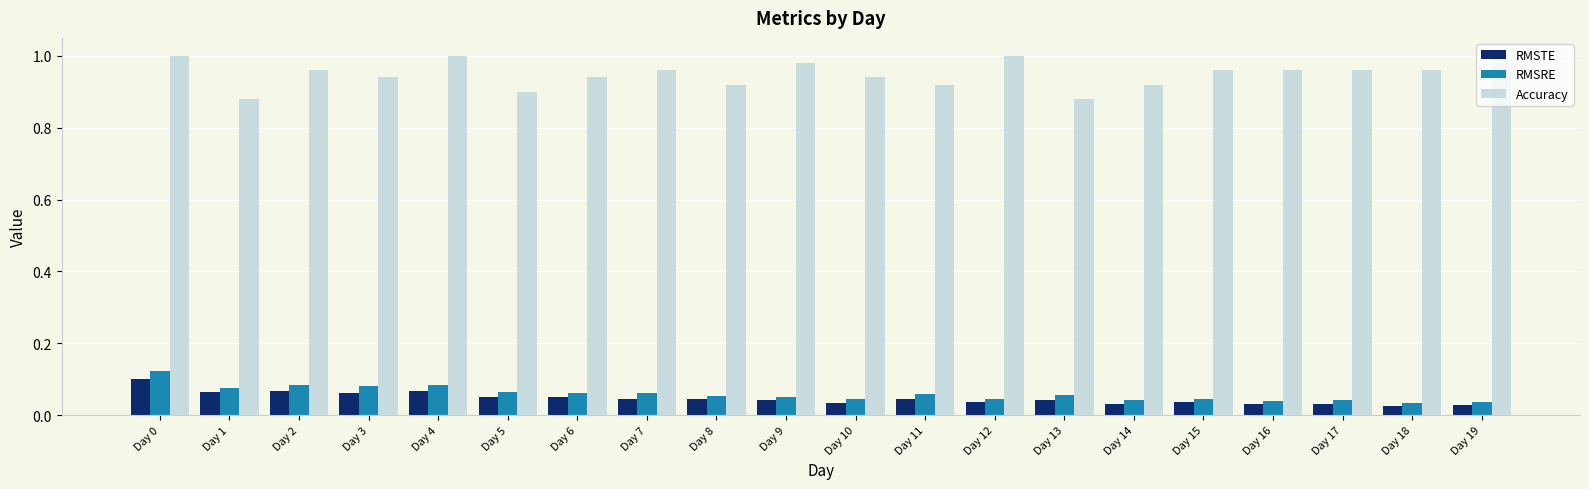

Is the value of Accuracy at Day 18 greater than the value of RMSRE at Day 1?

Yes